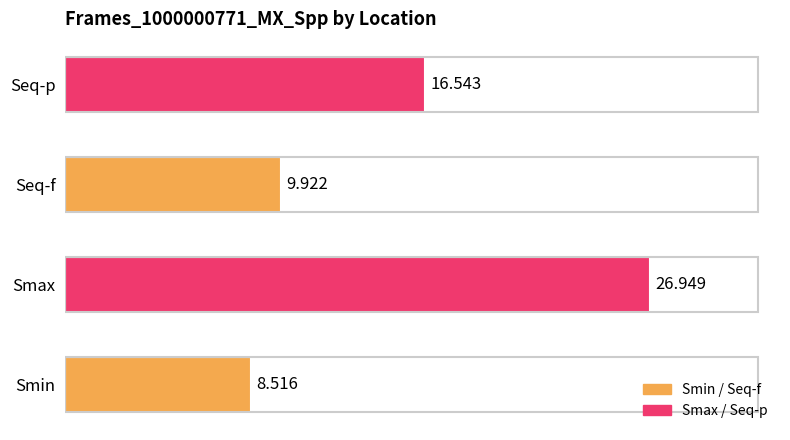

Which has a higher value, Smin or Seq-p?

Seq-p